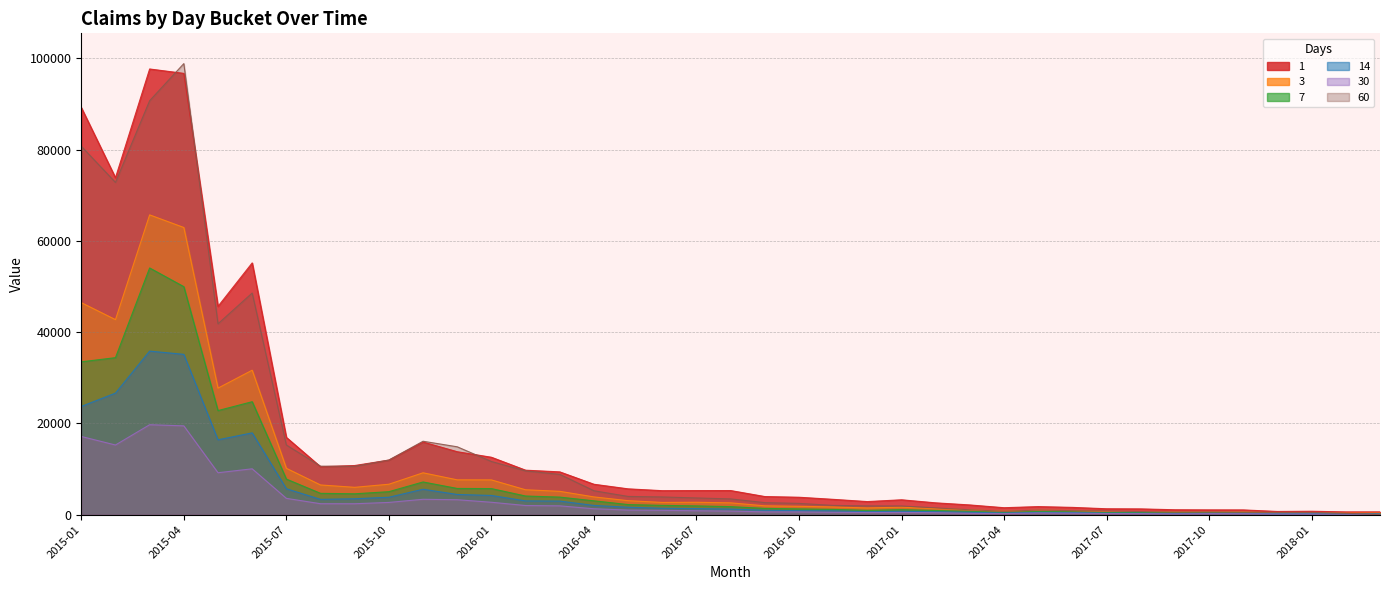

How many lines are shown in the chart?

6